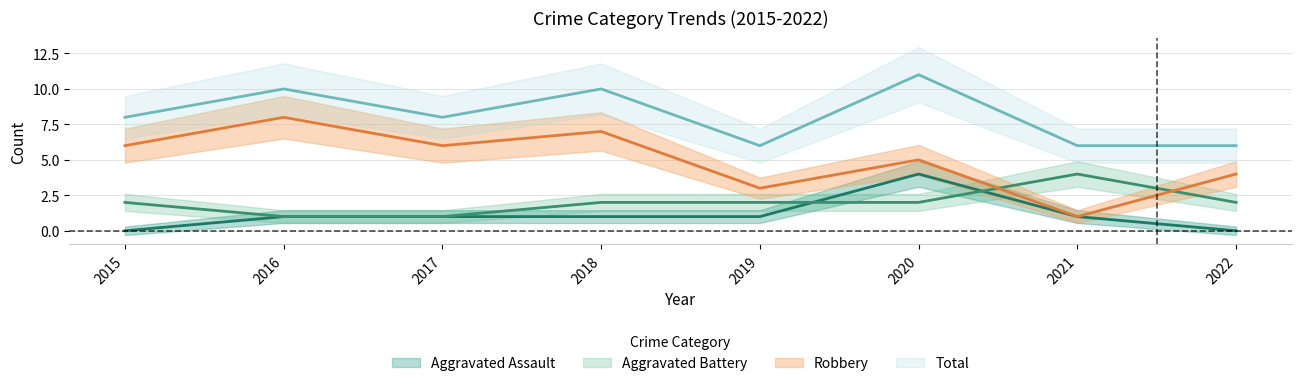

Reading left to right, transcribe all the data shown in this chart.

Aggravated Assault: 2015=0	2016=1	2017=1	2018=1	2019=1	2020=4	2021=1	2022=0
Aggravated Battery: 2015=2	2016=1	2017=1	2018=2	2019=2	2020=2	2021=4	2022=2
Robbery: 2015=6	2016=8	2017=6	2018=7	2019=3	2020=5	2021=1	2022=4
Total: 2015=8	2016=10	2017=8	2018=10	2019=6	2020=11	2021=6	2022=6